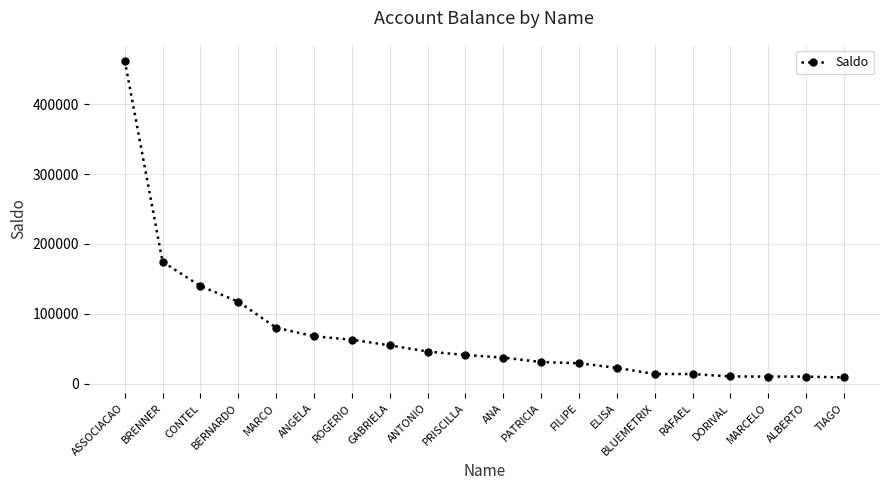

Which label corresponds to the largest value in the chart?

ASSOCIACAO